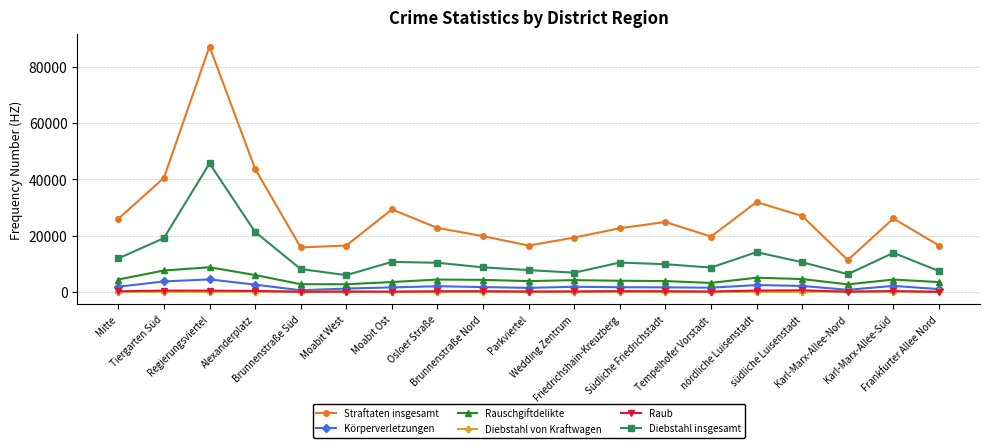

Is the value of Straftaten insgesamt at Wedding Zentrum greater than the value of Diebstahl insgesamt at Parkviertel?

Yes